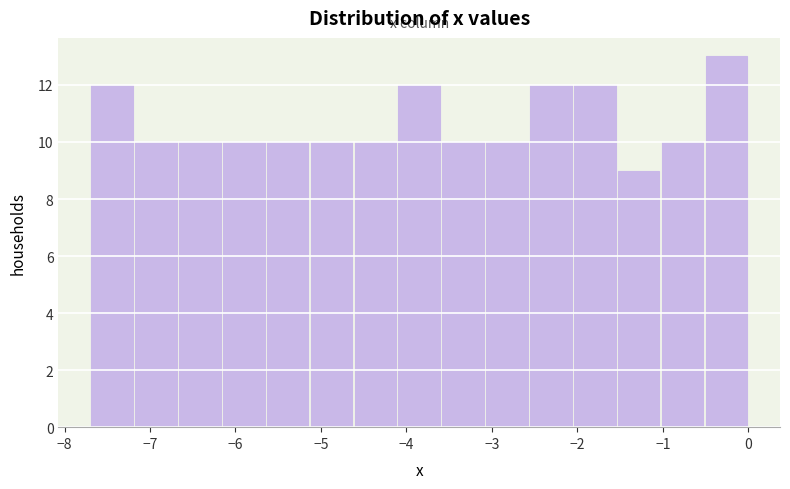

Reading left to right, transcribe this chart: for each bar, give the range it covers on the x-axis and its height. Neither the bar edges nor the heights are printed on the chart, so give them approximately, as read against the axes.

-7.7 to -7.2: 12
-7.2 to -6.7: 10
-6.7 to -6.2: 10
-6.2 to -5.6: 10
-5.6 to -5.1: 10
-5.1 to -4.6: 10
-4.6 to -4.1: 10
-4.1 to -3.6: 12
-3.6 to -3.1: 10
-3.1 to -2.6: 10
-2.6 to -2.1: 12
-2.1 to -1.5: 12
-1.5 to -1.0: 9
-1.0 to -0.5: 10
-0.5 to 0.0: 13